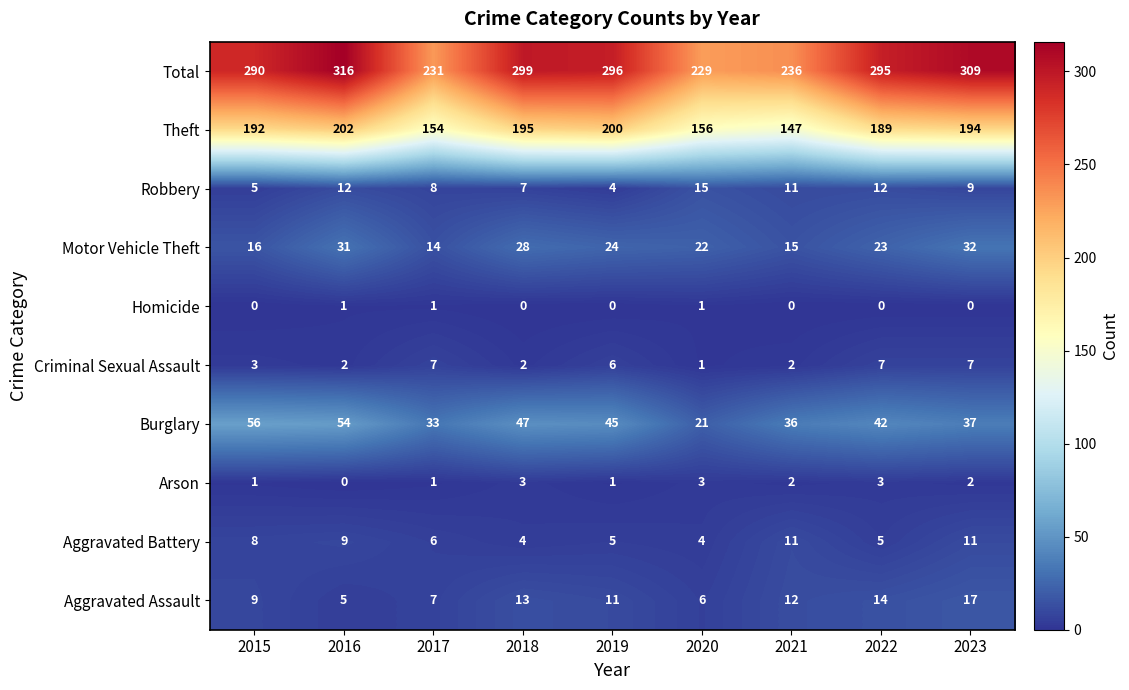

What is the difference between the highest and lowest values at 2018?

299